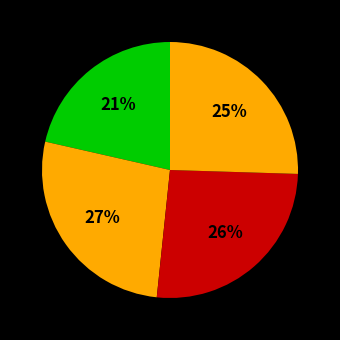

Which category has the biggest portion of the pie?

4